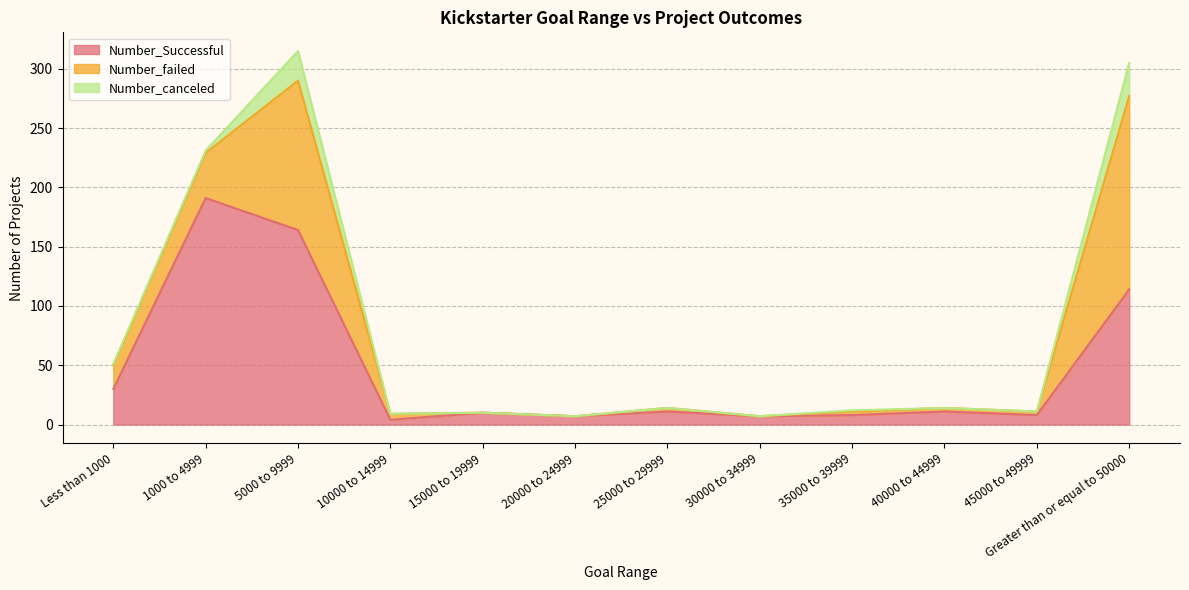

Which series has the largest total across all categories?

Number_Successful